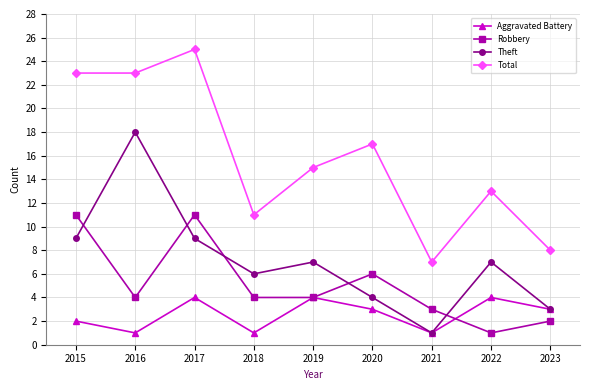

What is the difference between the highest and lowest values at 2023?

6